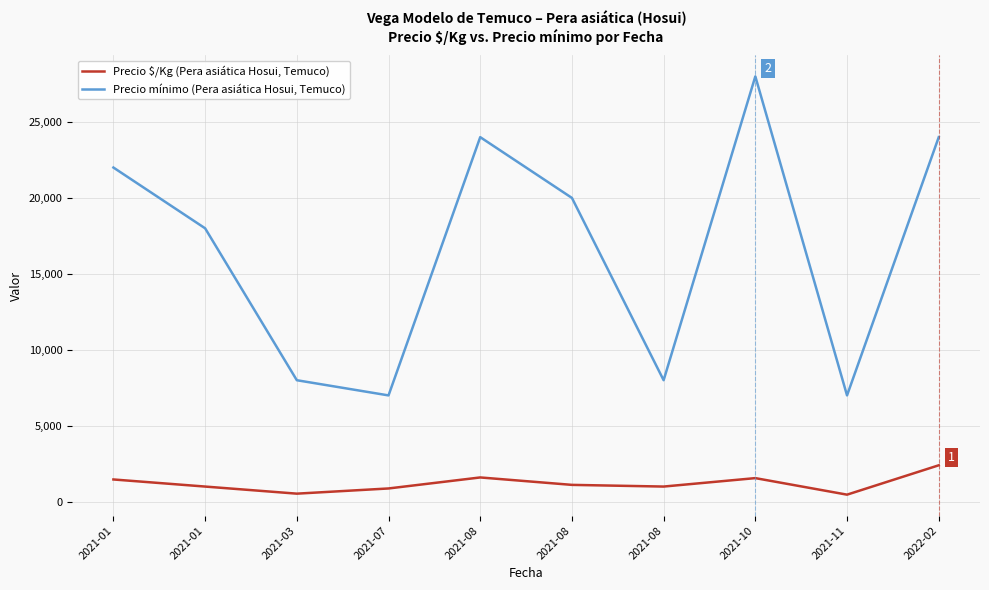

How many lines are shown in the chart?

2